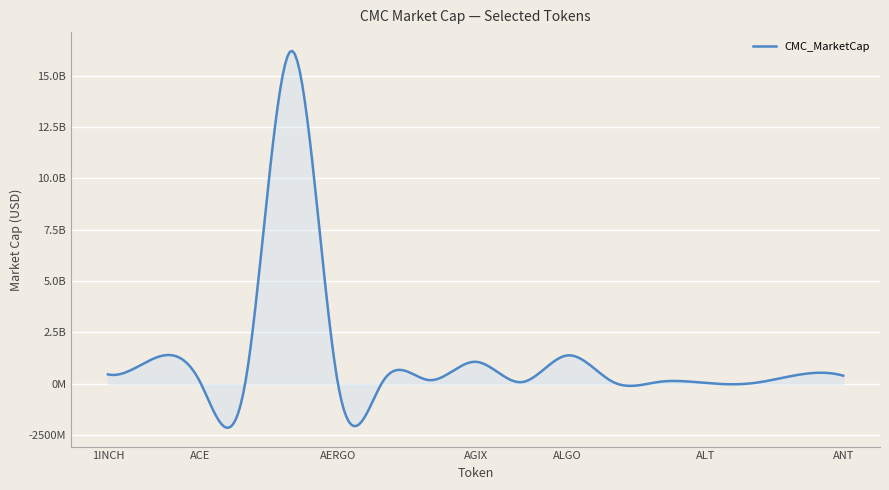

Does the chart display data point markers on the line(s)?

No